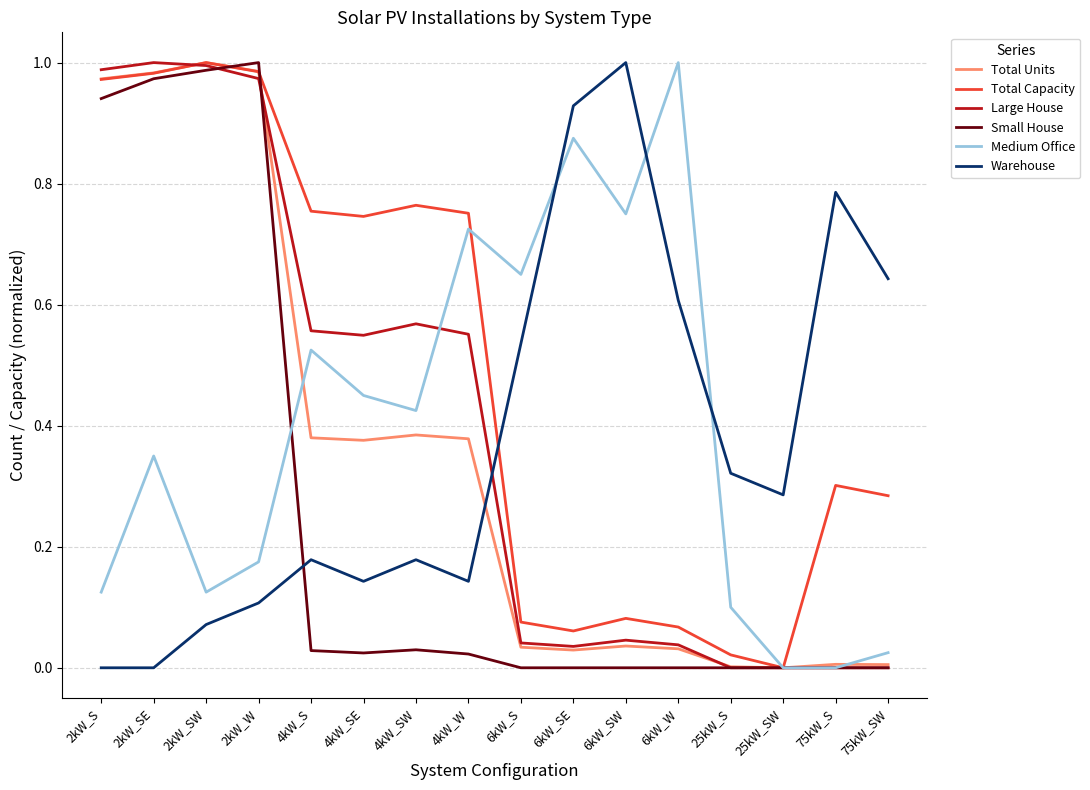

Between which two adjacent categories do Warehouse and Small House first intersect?

2kW_W and 4kW_S